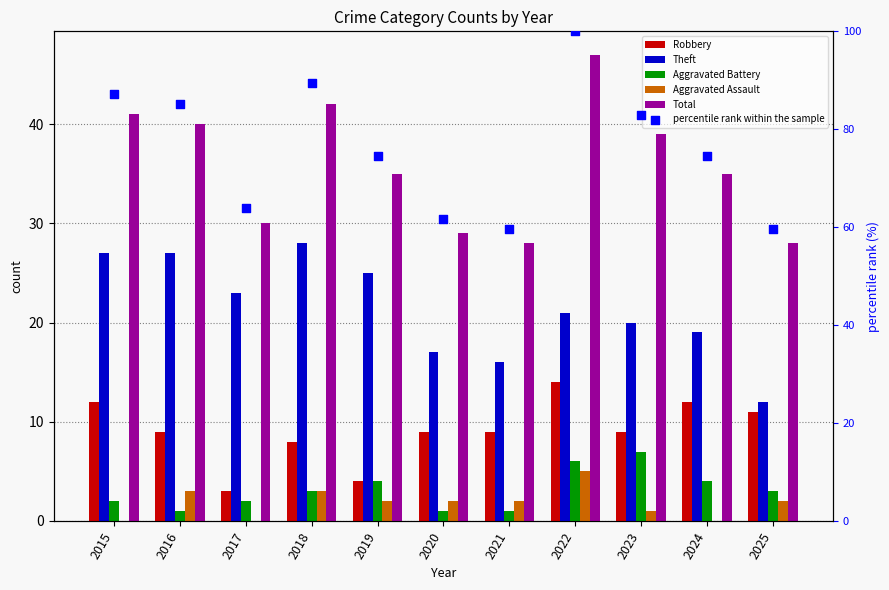

Which series has the largest total across all categories?

percentile rank within the sample